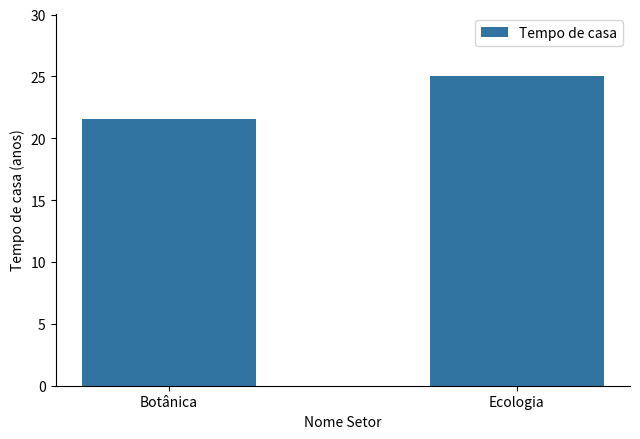

Approximately how many times larger is the value at Ecologia compared to Botânica?

1.2